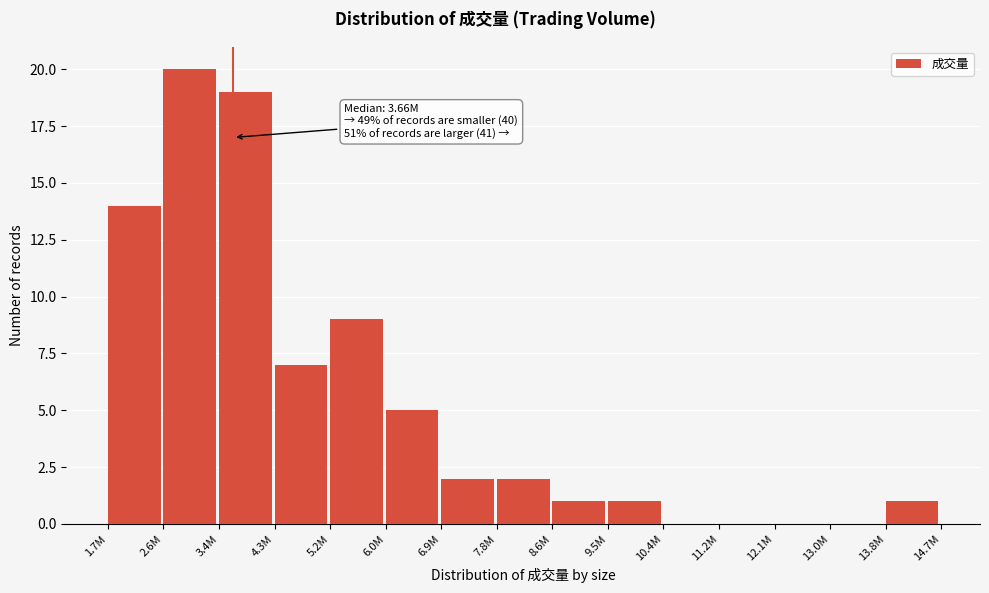

Reading left to right, list all the values displayed in this chart.

1.7M=14	2.6M=20	3.4M=19	4.3M=7	5.2M=9	6.0M=5	6.9M=2	7.8M=2	8.6M=1	9.5M=1	10.4M=0	11.2M=0	12.1M=0	13.0M=0	13.8M=1